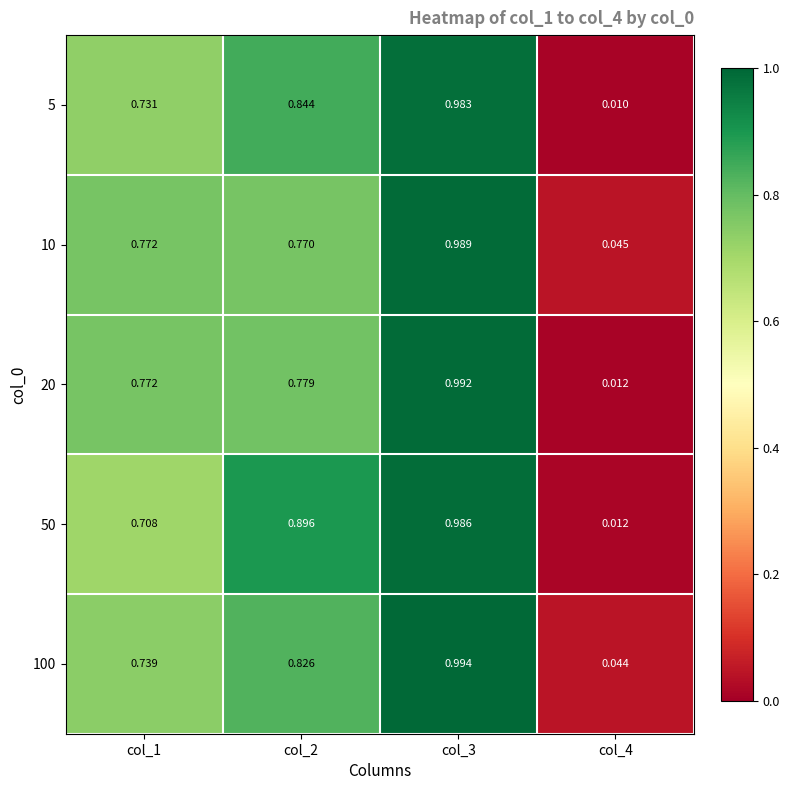

Which label corresponds to the smallest value in the chart?

col_4